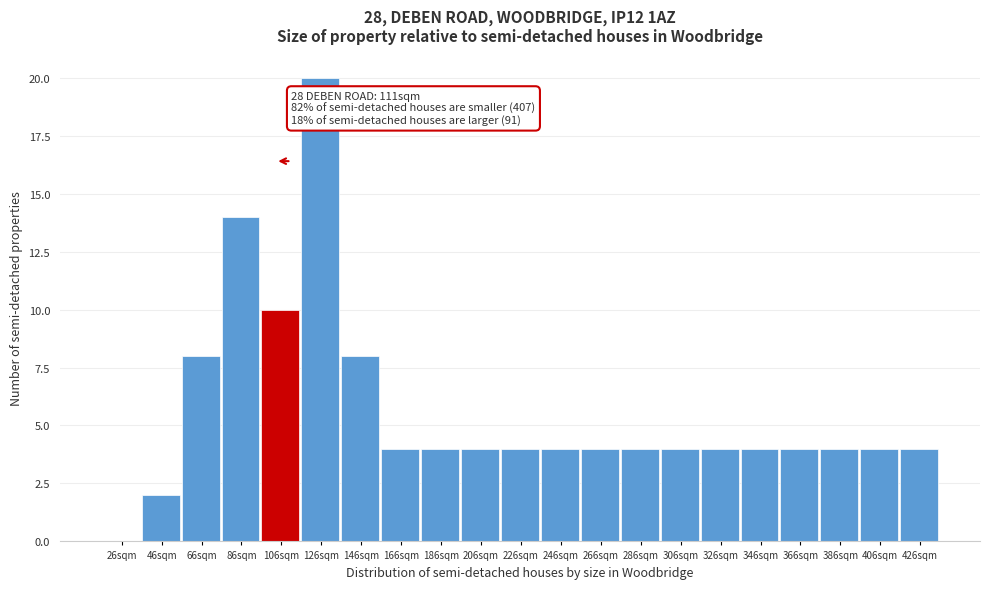

Reading left to right, list all the values displayed in this chart.

26sqm=0	46sqm=2	66sqm=8	86sqm=14	106sqm=10	126sqm=20	146sqm=8	166sqm=4	186sqm=4	206sqm=4	226sqm=4	246sqm=4	266sqm=4	286sqm=4	306sqm=4	326sqm=4	346sqm=4	366sqm=4	386sqm=4	406sqm=4	426sqm=4